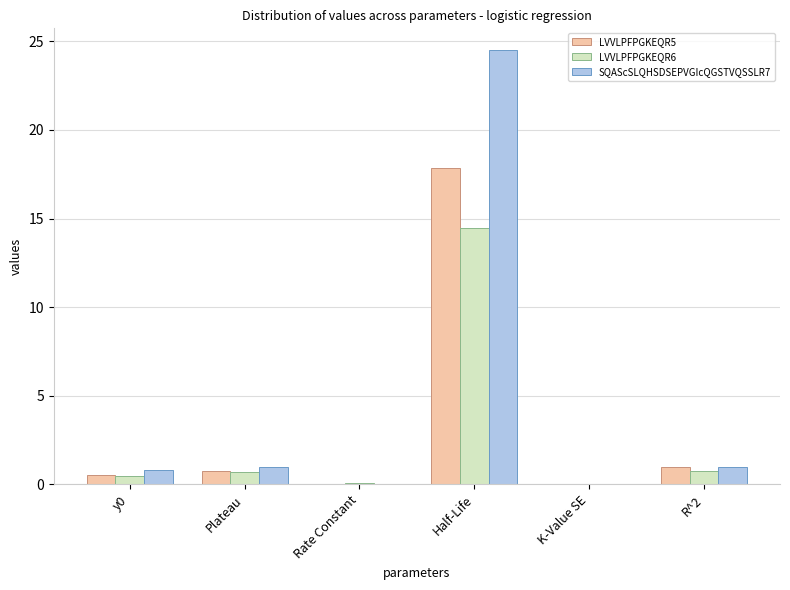

Which series changed the most between Rate Constant and Half-Life?

SQAScSLQHSDSEPVGIcQGSTVQSSLR7